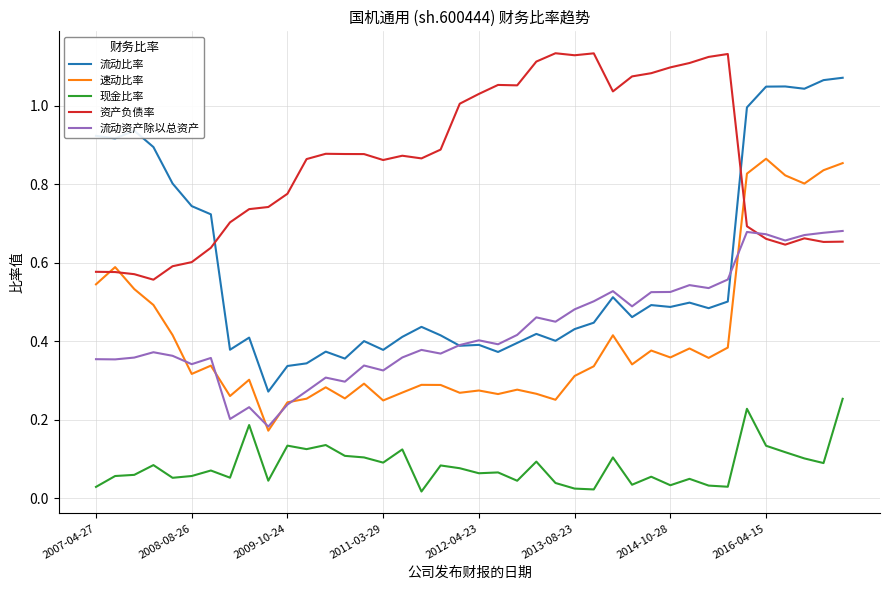

True or false: 现金比率 and 速动比率 cross at least once.

False